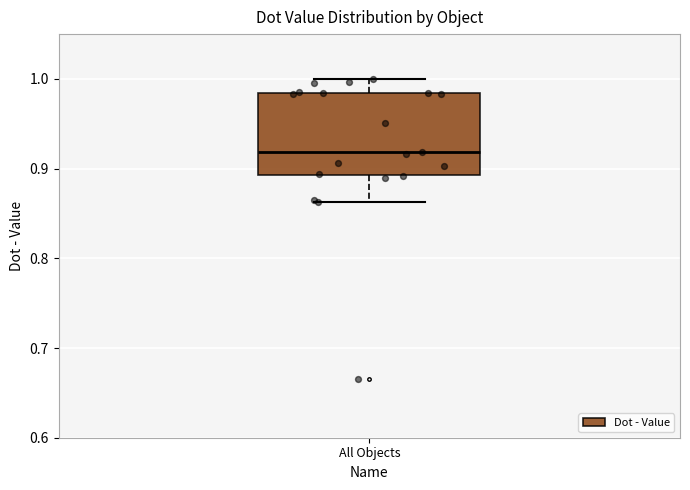

Transcribe this box plot: give where the median line is, the range the box spans, and where the two whiskers end, as read against the y-axis. The values are not printed on the chart, so give them approximately, as read against the axis.

median 0.92, box 0.89 to 0.98, whiskers 0.86 to 1.00